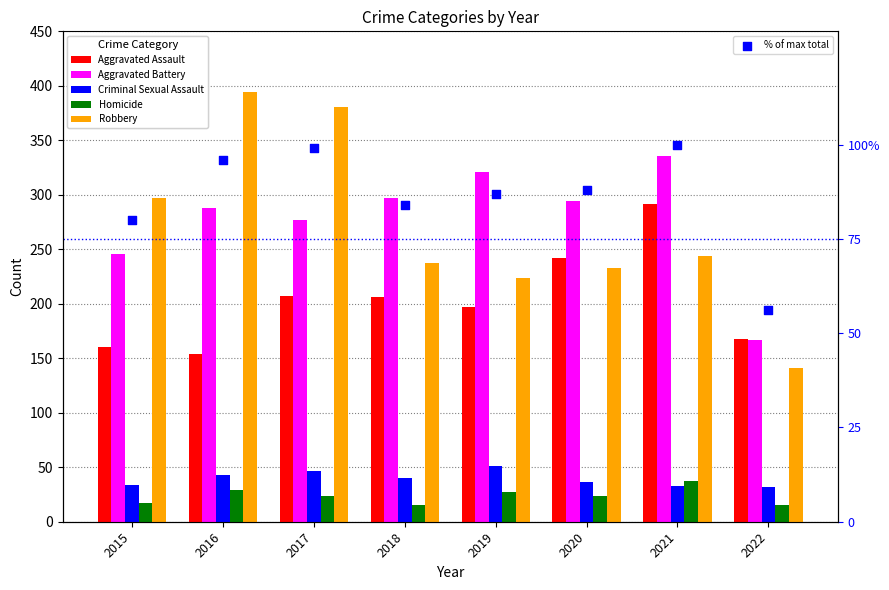

What are all the series names shown in the legend?

Aggravated Assault, Aggravated Battery, Criminal Sexual Assault, Homicide, Robbery, % of max total